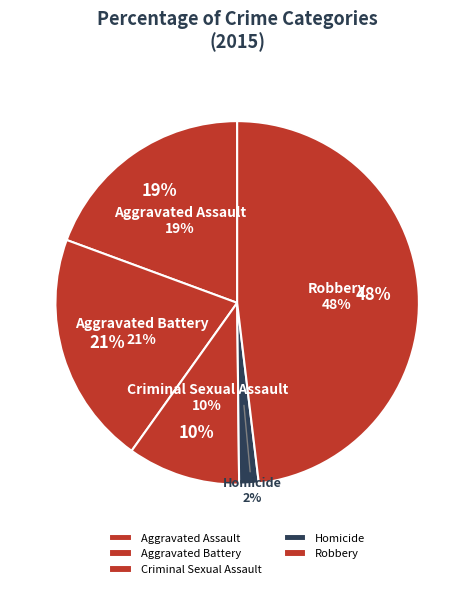

Rank the categories by value from highest to lowest.

Robbery, Aggravated Battery, Aggravated Assault, Criminal Sexual Assault, Homicide